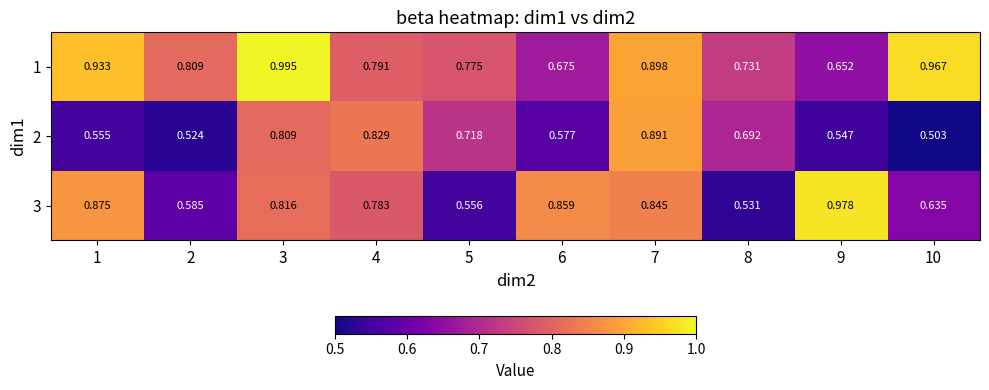

How many distinct data groups are displayed?

3